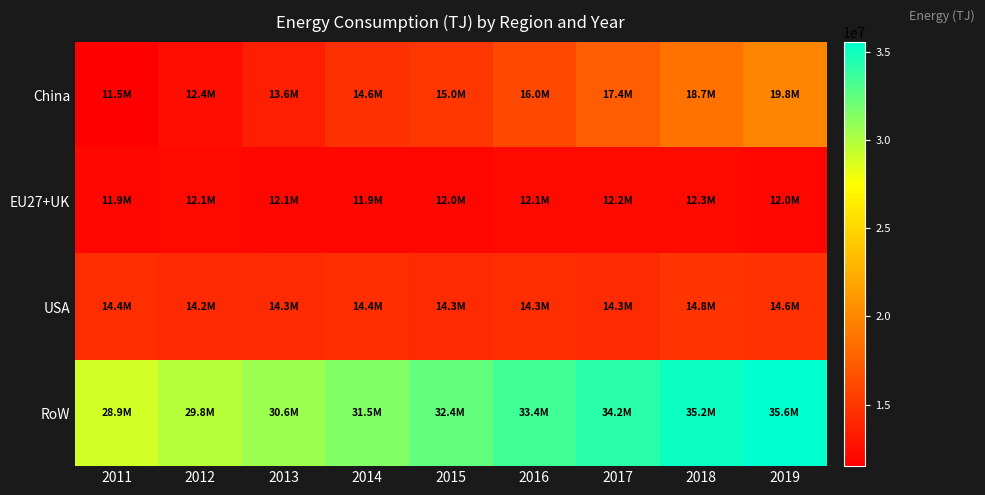

Reading left to right, list all the values displayed in this chart.

China: 2011=11505395	2012=12417703	2013=13563670	2014=14584777	2015=14979312	2016=16039382	2017=17404505	2018=18676931	2019=19810686
EU27+UK: 2011=11943050	2012=12099516	2013=12056350	2014=11938583	2015=12038562	2016=12070993	2017=12191437	2018=12251200	2019=12034313
USA: 2011=14442822	2012=14206835	2013=14322956	2014=14428098	2015=14320660	2016=14336215	2017=14253839	2018=14844866	2019=14630986
RoW: 2011=28915500	2012=29773740	2013=30641647	2014=31506101	2015=32400411	2016=33436110	2017=34187022	2018=35155249	2019=35561656